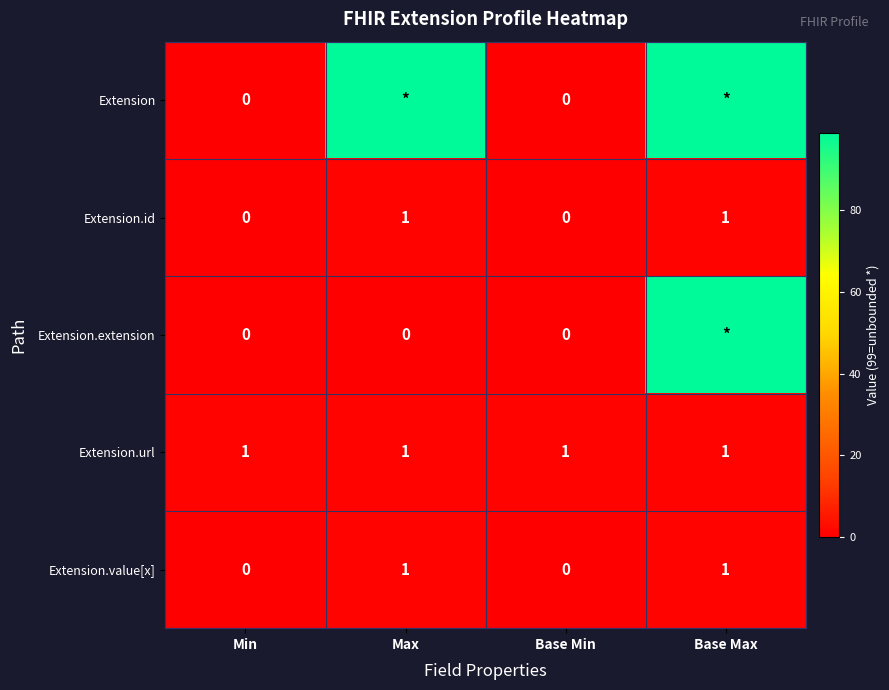

How many values in the Extension.value[x] series are below 1?

2